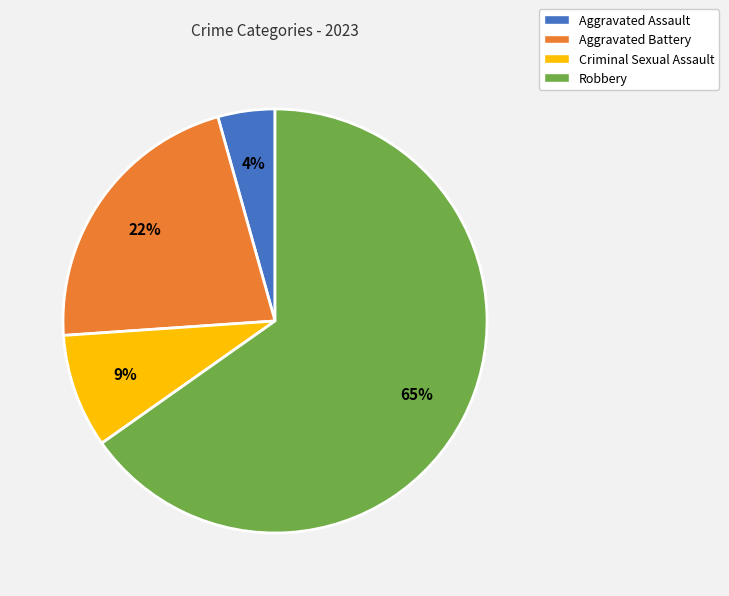

Which category accounts for the majority?

Robbery